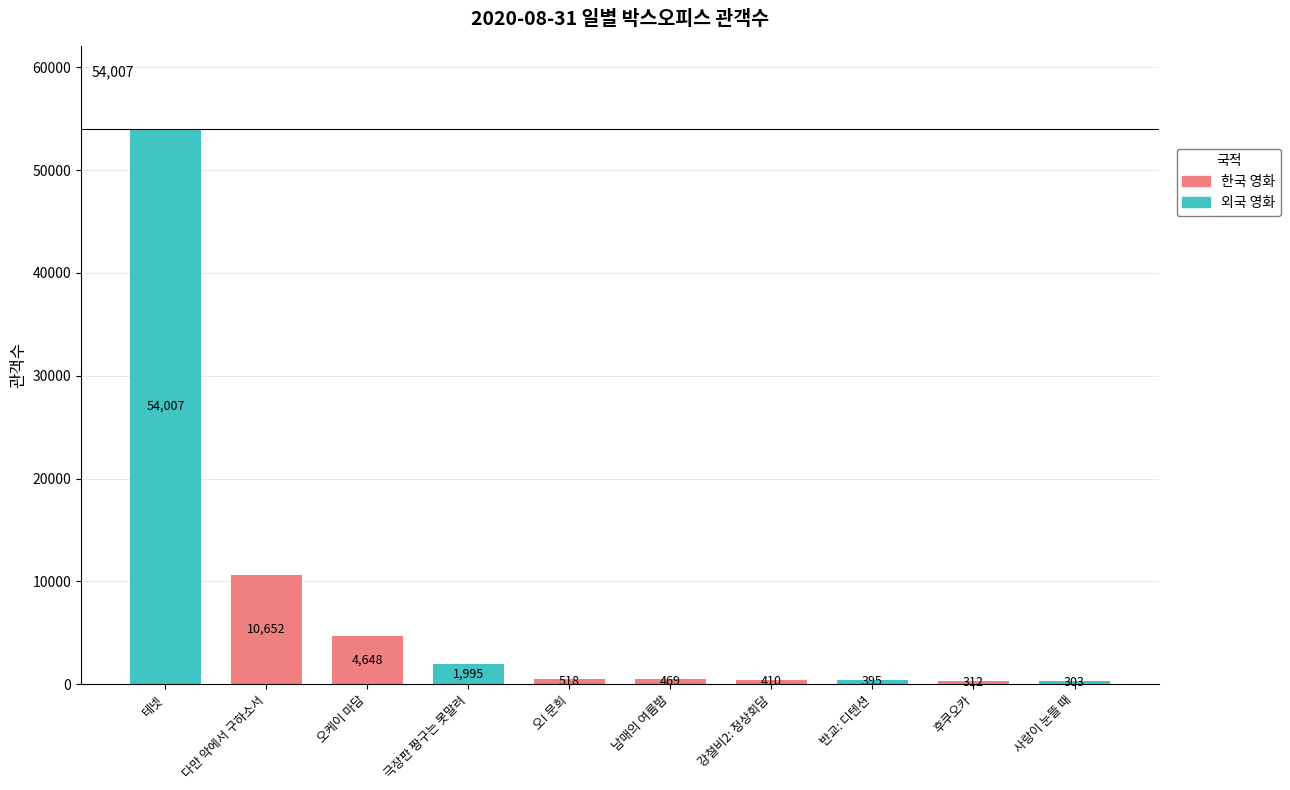

Reading left to right, extract all data points from this chart.

테넷=54007	다만 악에서 구하소서=10652	오케이 마담=4648	극장판 짱구는 못말려=1995	오! 문희=518	남매의 여름밤=469	강철비2: 정상회담=410	반교: 디텐션=395	후쿠오카=312	사랑이 눈뜰 때=303